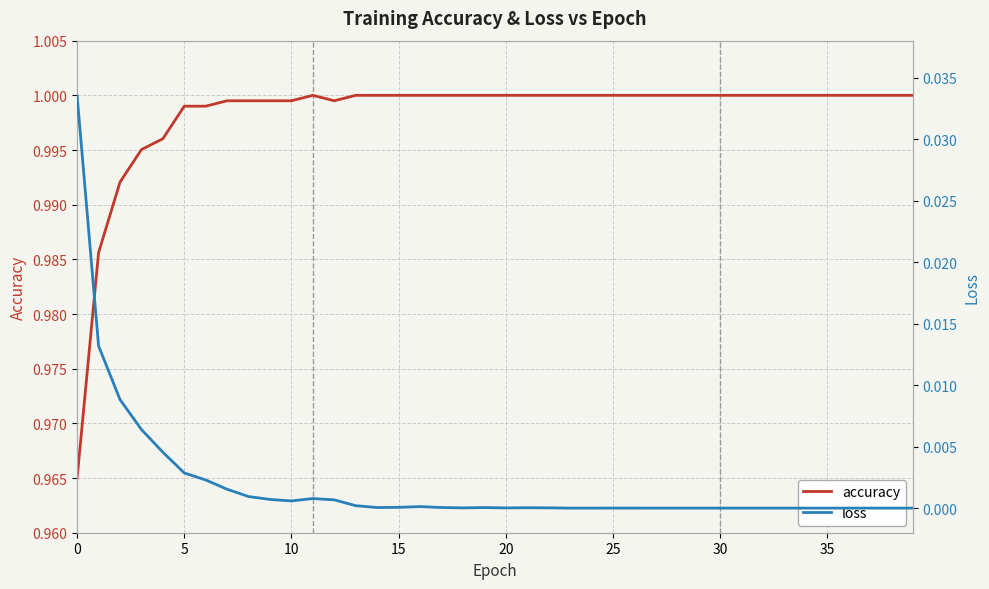

Between 14 and 37, which series saw the biggest shift?

loss